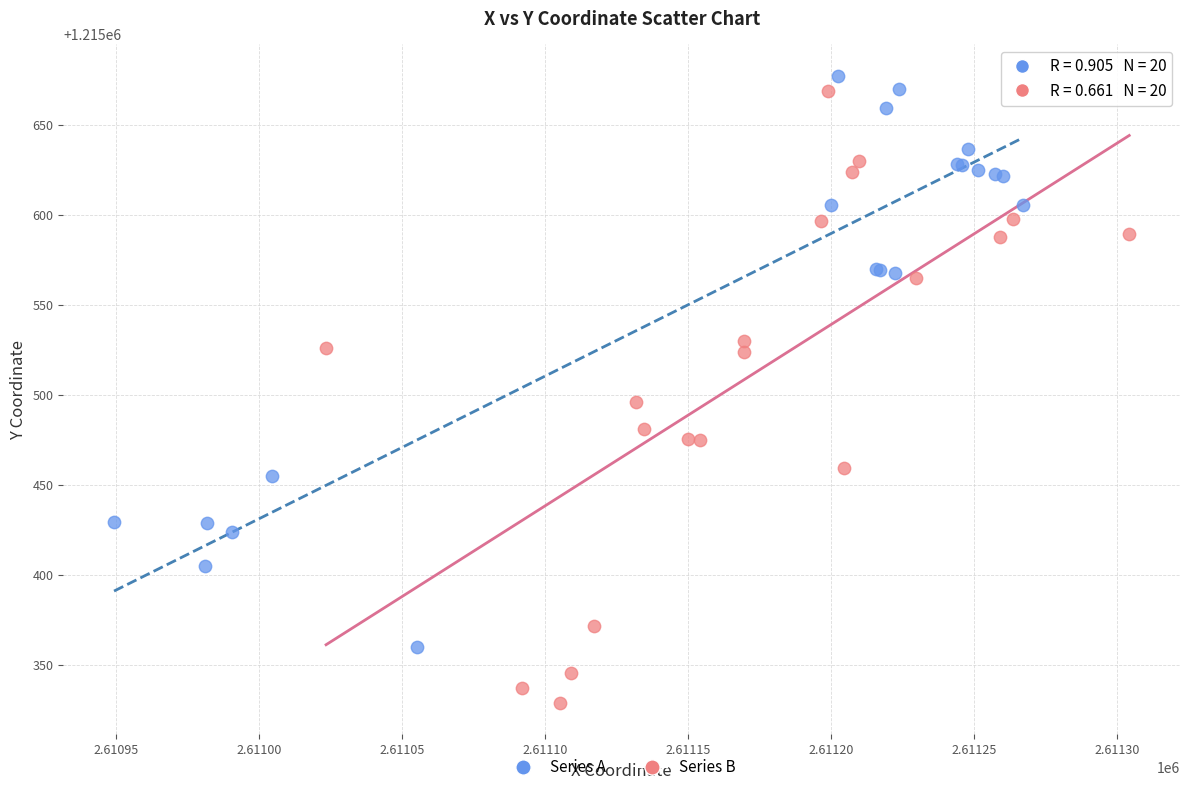

Which series contains the lowest Y value?

Series B